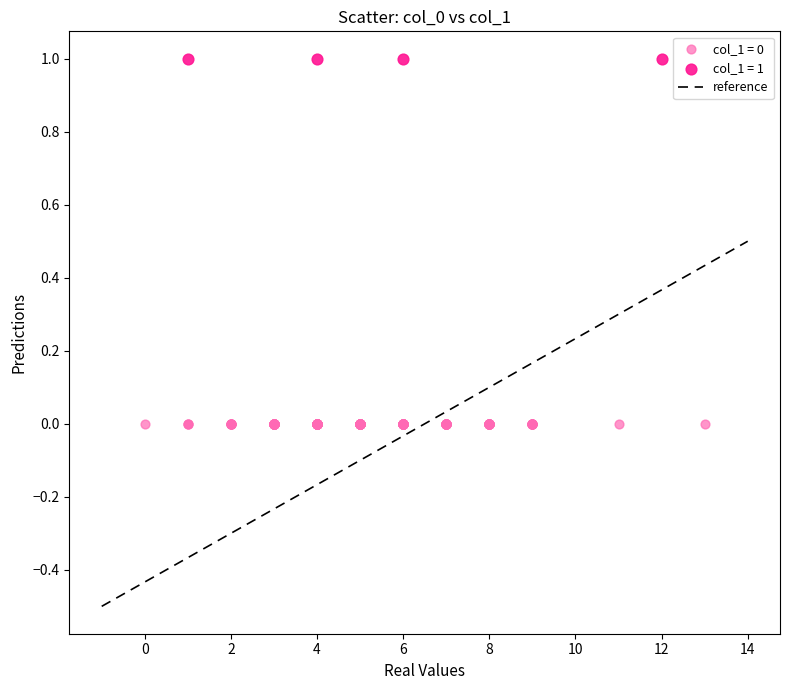

Which series contains the lowest Y value?

col_1 = 0